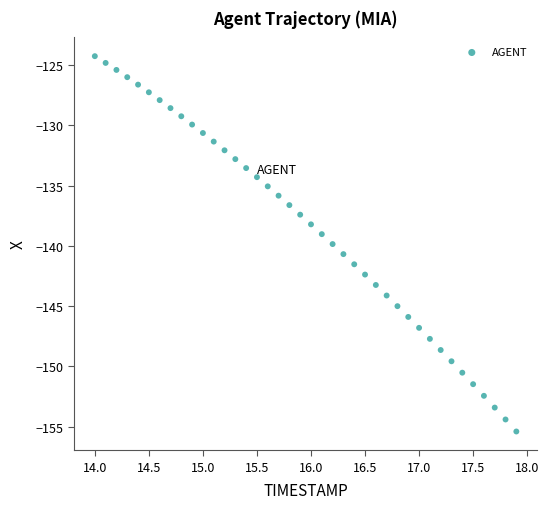

What is the range of Y values (max minus min)?

31.1